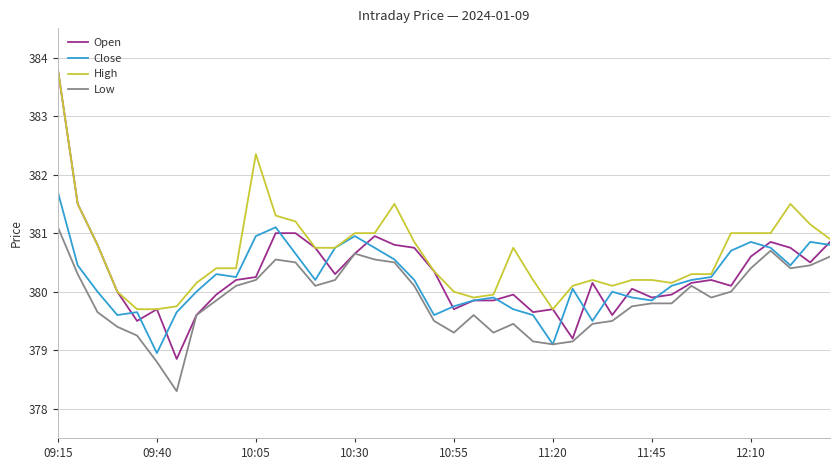

Which series has the widest spread of values?

Open